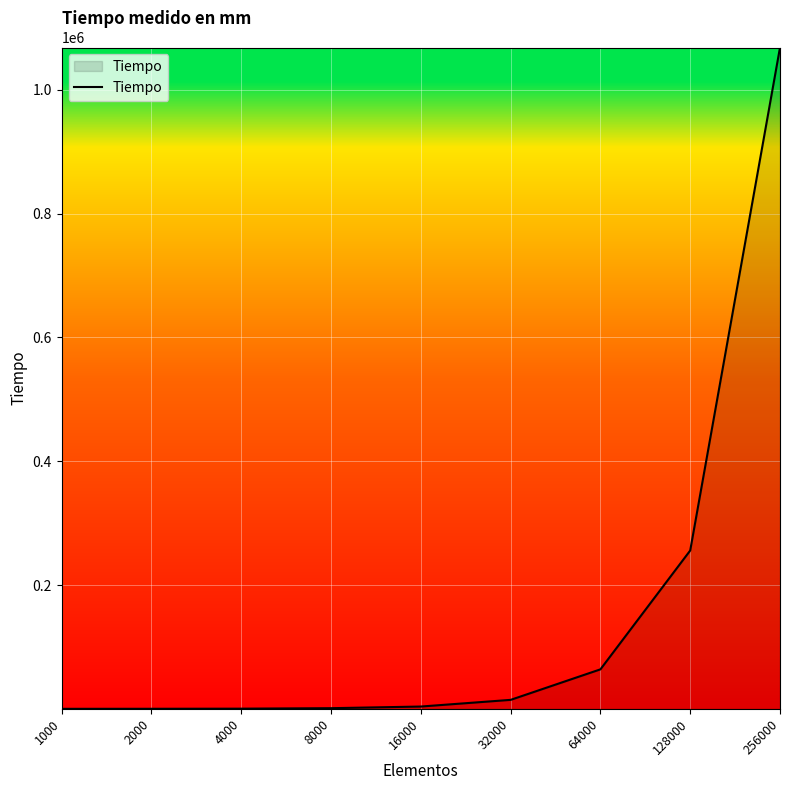

What is the difference between the maximum and minimum values?

1068176